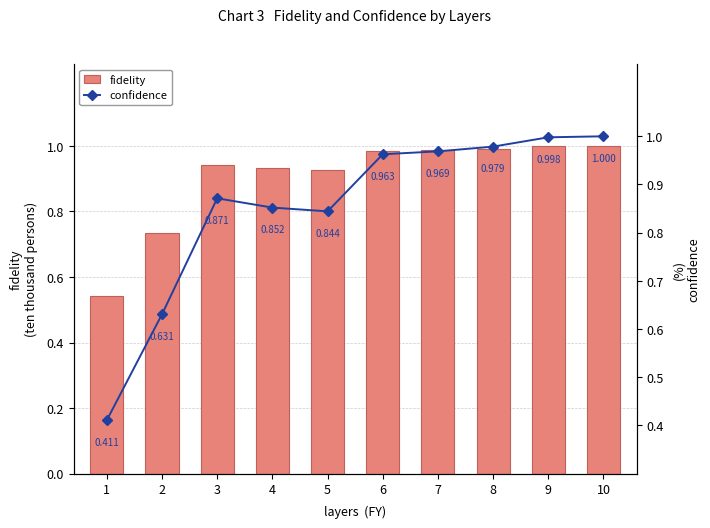

At which label is fidelity closest to 0?

1